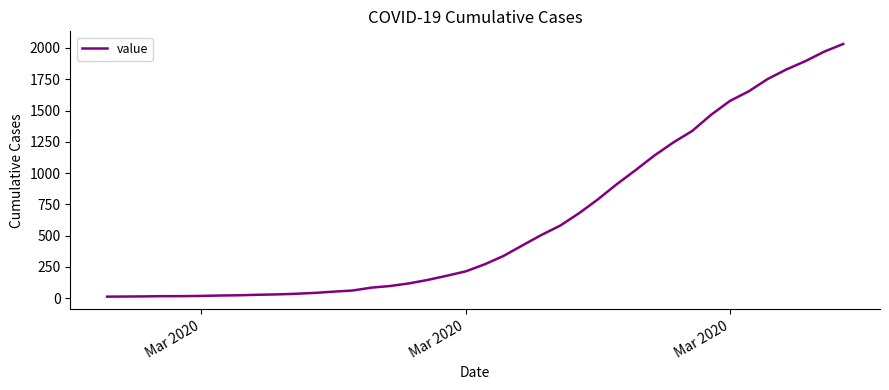

What is the maximum value shown in the chart?

2032